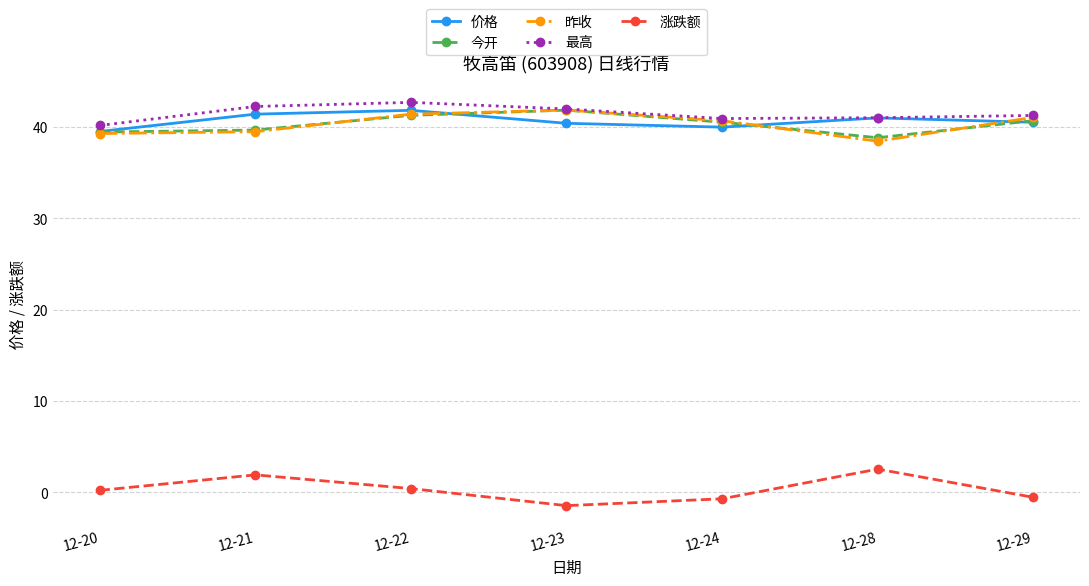

At how many categories does at least one series exceed 18?

7